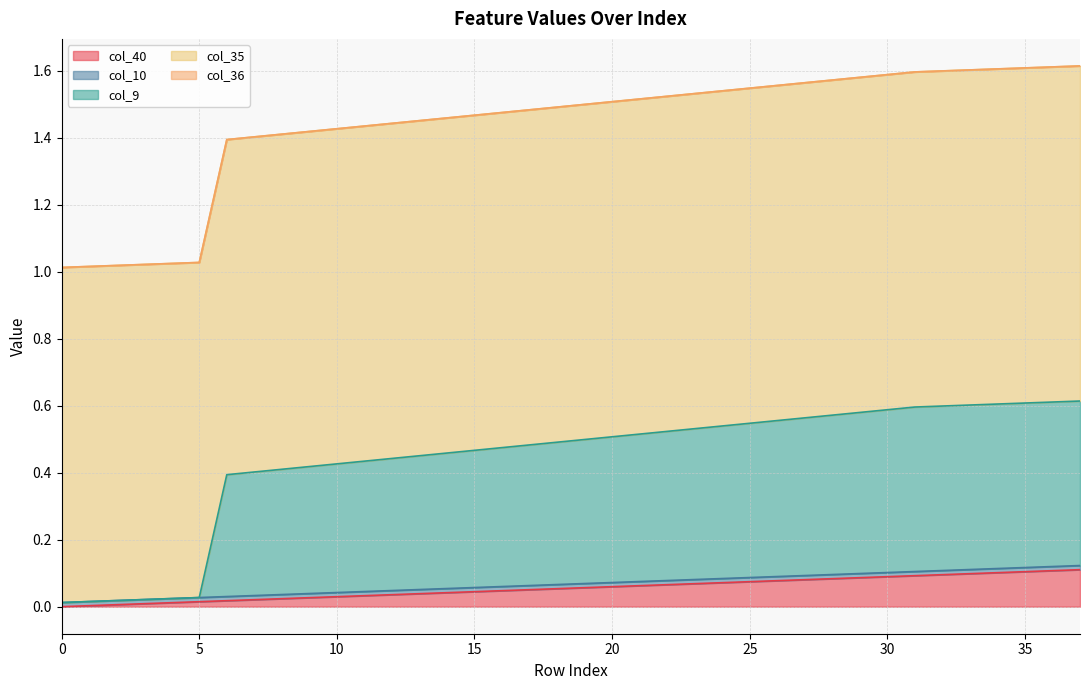

Reading left to right, list all the values displayed in this chart.

col_40: 0.0	0.0	0.0	0.0	0.0	0.0	0.0	0.0	0.0	0.0	0.0	0.0	0.0	0.0	0.0	0.0	0.0	0.1	0.1	0.1	0.1	0.1	0.1	0.1	0.1	0.1	0.1	0.1	0.1	0.1	0.1	0.1	0.1	0.1	0.1	0.1	0.1	0.1
col_10: 0.0	0.0	0.0	0.0	0.0	0.0	0.0	0.0	0.0	0.0	0.0	0.0	0.0	0.0	0.0	0.0	0.0	0.0	0.0	0.0	0.0	0.0	0.0	0.0	0.0	0.0	0.0	0.0	0.0	0.0	0.0	0.0	0.0	0.0	0.0	0.0	0.0	0.0
col_9: 0.0	0.0	0.0	0.0	0.0	0.0	0.4	0.4	0.4	0.4	0.4	0.4	0.4	0.4	0.4	0.4	0.4	0.4	0.4	0.4	0.4	0.4	0.4	0.5	0.5	0.5	0.5	0.5	0.5	0.5	0.5	0.5	0.5	0.5	0.5	0.5	0.5	0.5
col_35: 1.0	1.0	1.0	1.0	1.0	1.0	1.0	1.0	1.0	1.0	1.0	1.0	1.0	1.0	1.0	1.0	1.0	1.0	1.0	1.0	1.0	1.0	1.0	1.0	1.0	1.0	1.0	1.0	1.0	1.0	1.0	1.0	1.0	1.0	1.0	1.0	1.0	1.0
col_36: 0.0	0.0	0.0	0.0	0.0	0.0	0.0	0.0	0.0	0.0	0.0	0.0	0.0	0.0	0.0	0.0	0.0	0.0	0.0	0.0	0.0	0.0	0.0	0.0	0.0	0.0	0.0	0.0	0.0	0.0	0.0	0.0	0.0	0.0	0.0	0.0	0.0	0.0